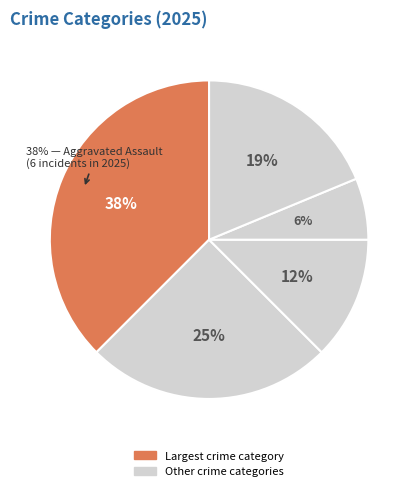

True or false: Homicide accounts for 1% of the total.

False